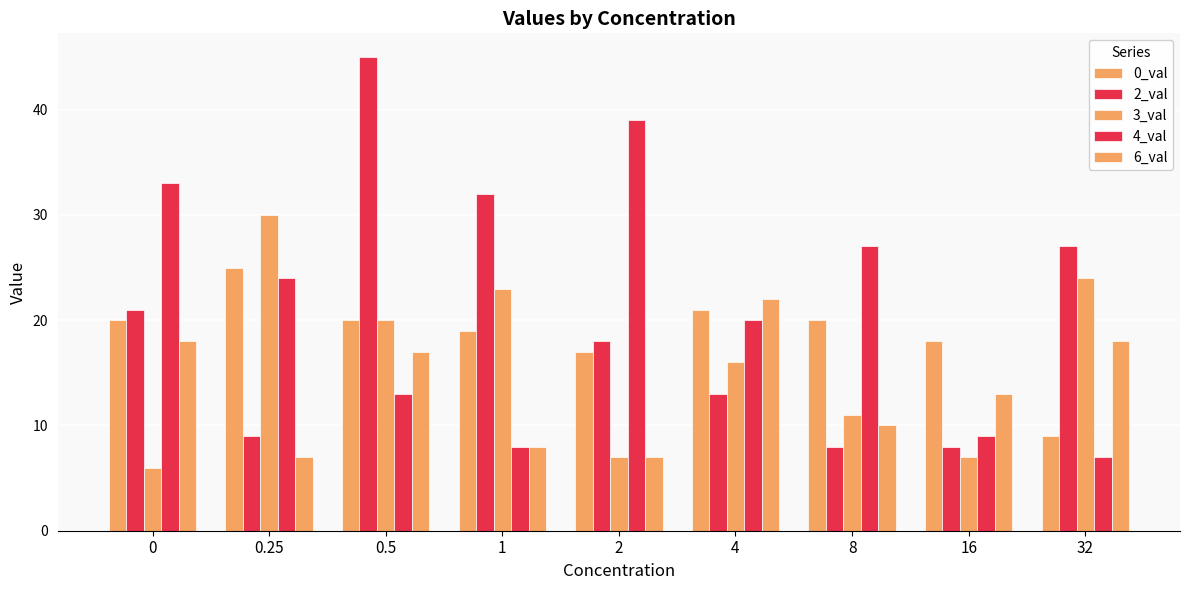

Which category has the highest value in the 0_val series?

0.25